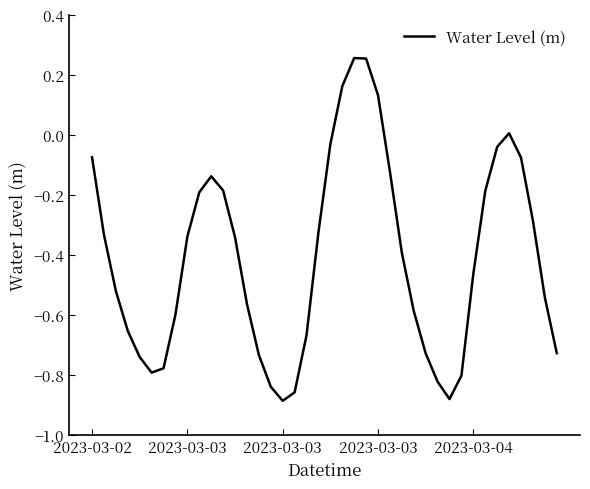

What is the difference between the maximum and minimum values?

1.1